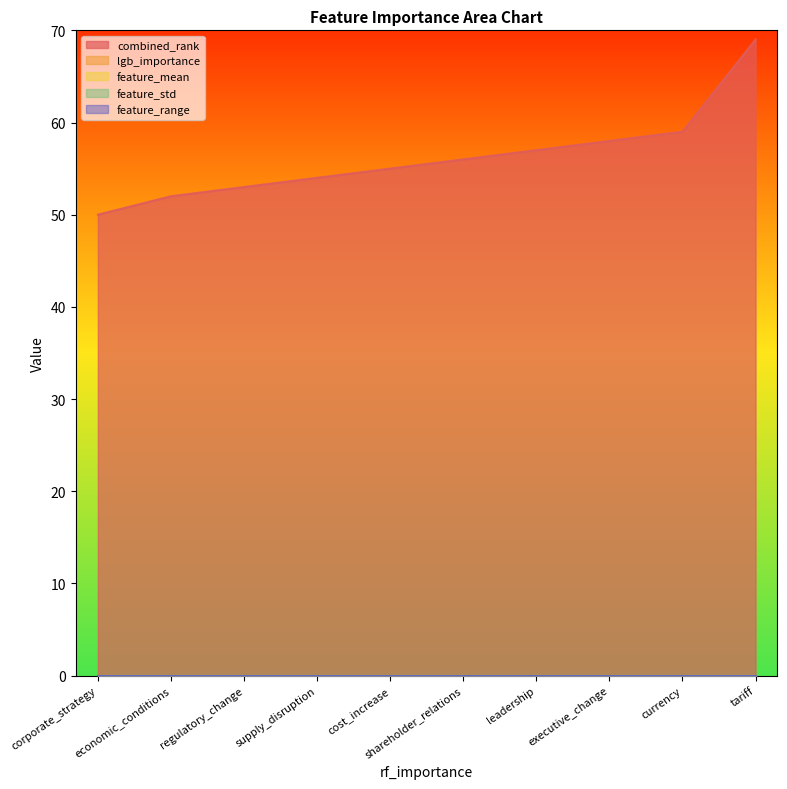

At which label does lgb_importance reach its peak?

corporate_strategy